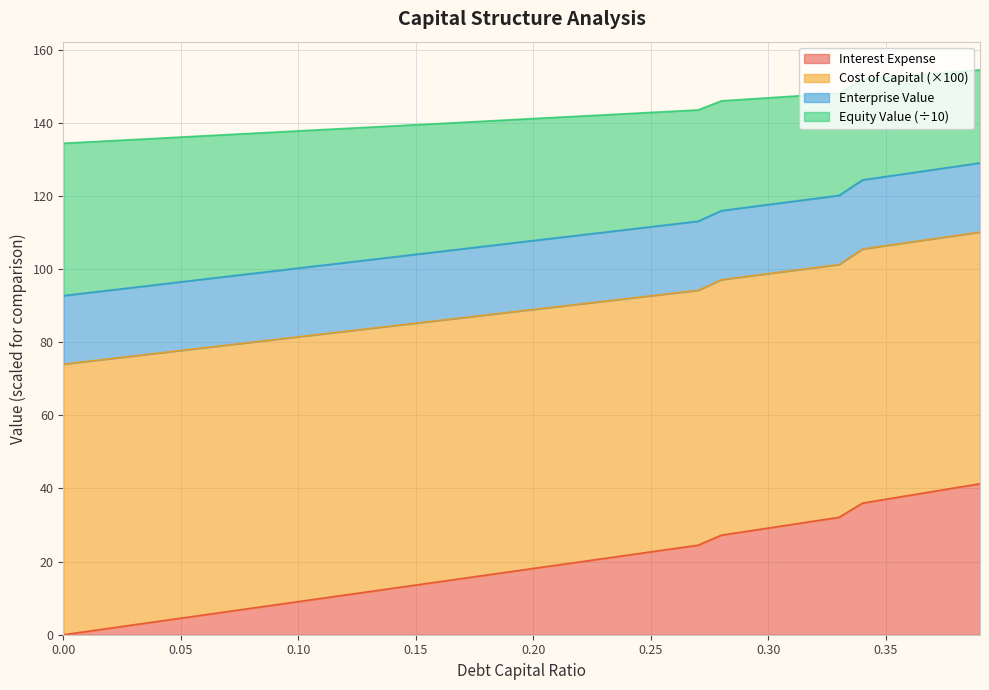

At which category is the sum across all series the highest?

0.39